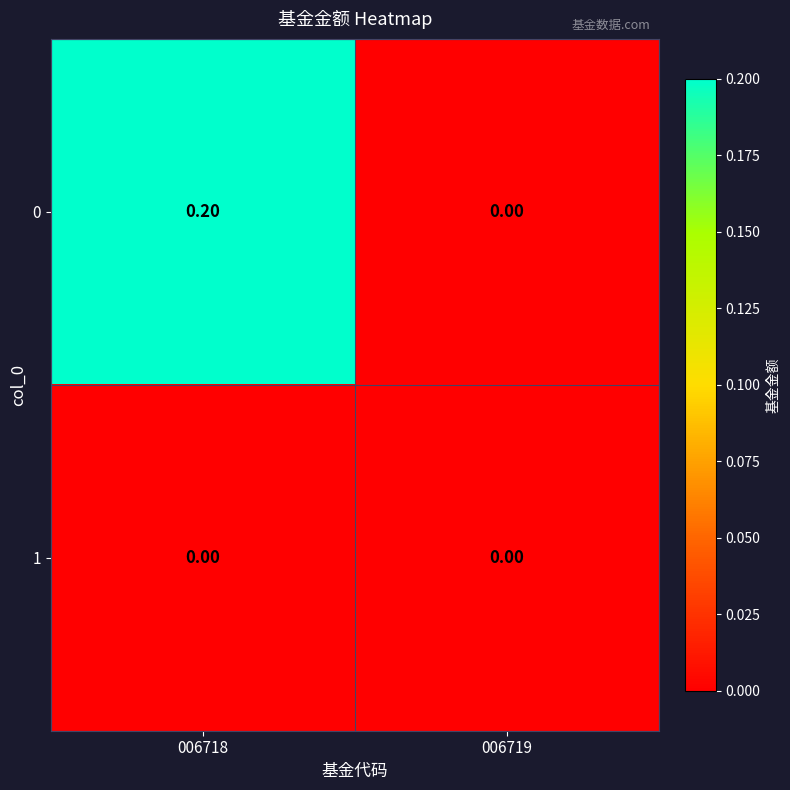

List the series in order of their peak value, highest first.

0, 1